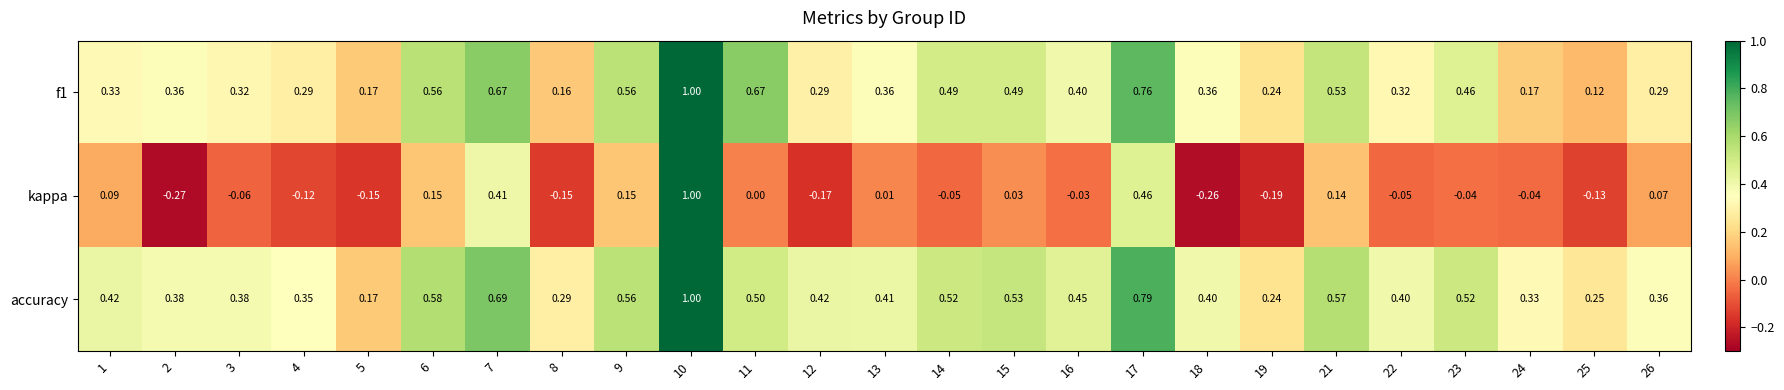

Which series has the widest spread of values?

kappa